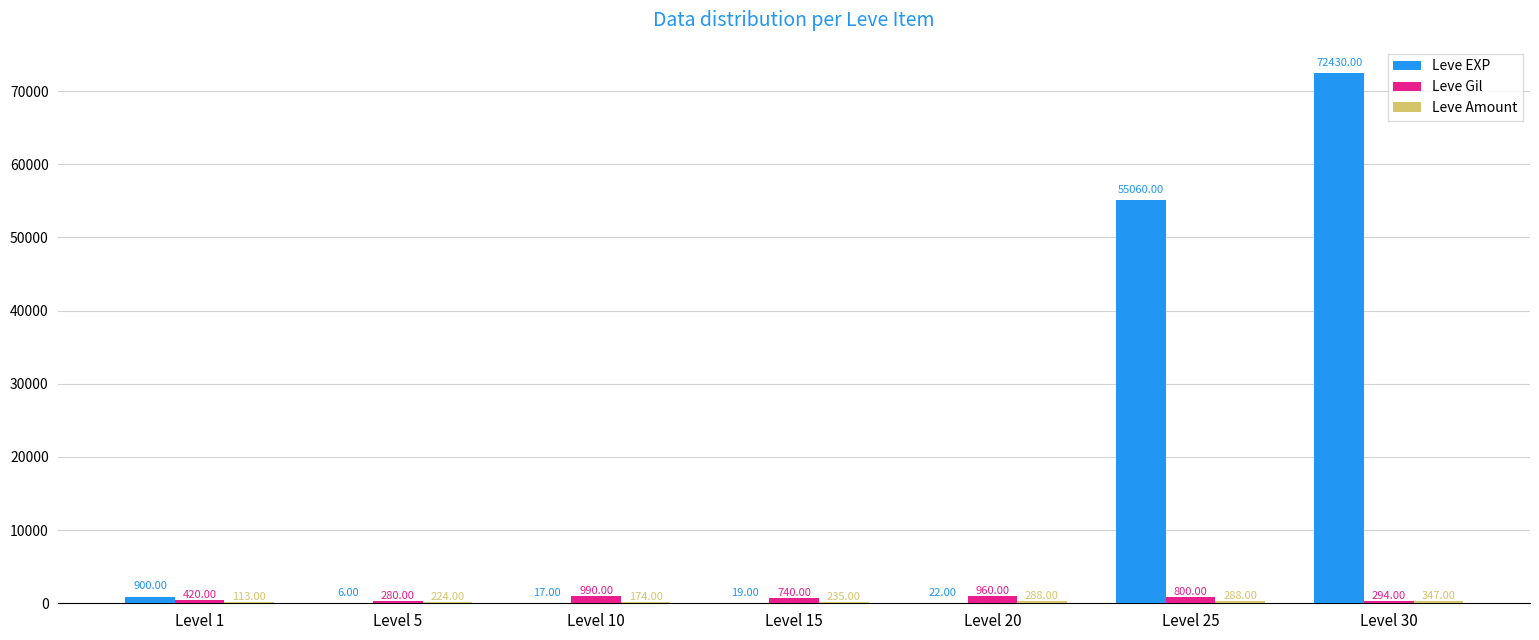

What is the sum of all Leve Gil values?

4484